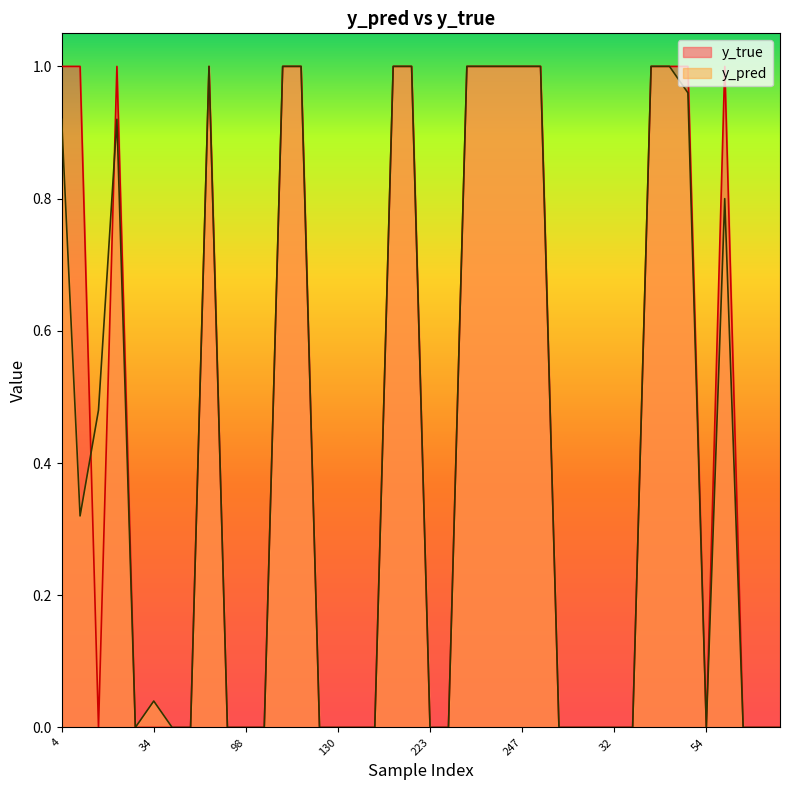

What is the difference between the maximum and second lowest values in the y_pred series?

1.0